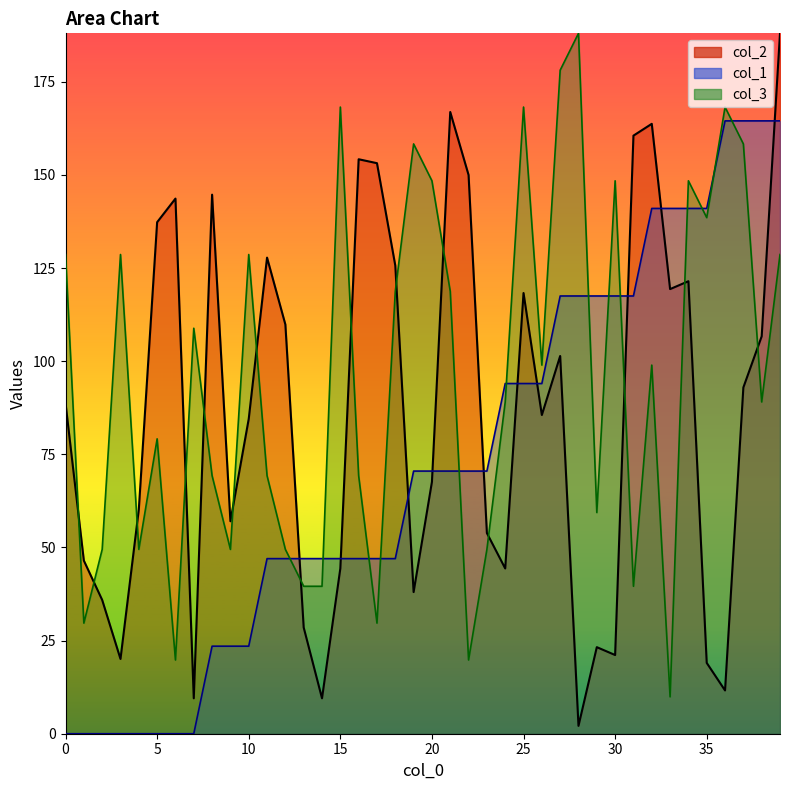

How many lines are shown in the chart?

3